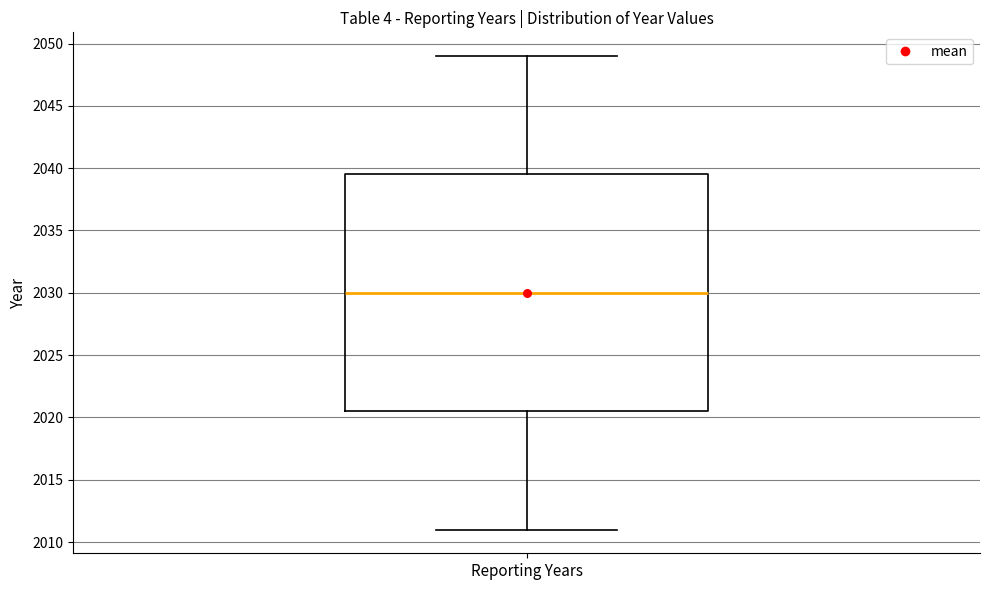

Where does the lower whisker of the box for Reporting Years end on the y-axis? The values are not printed on the chart, so give them approximately, as read against the axis.

2011.0